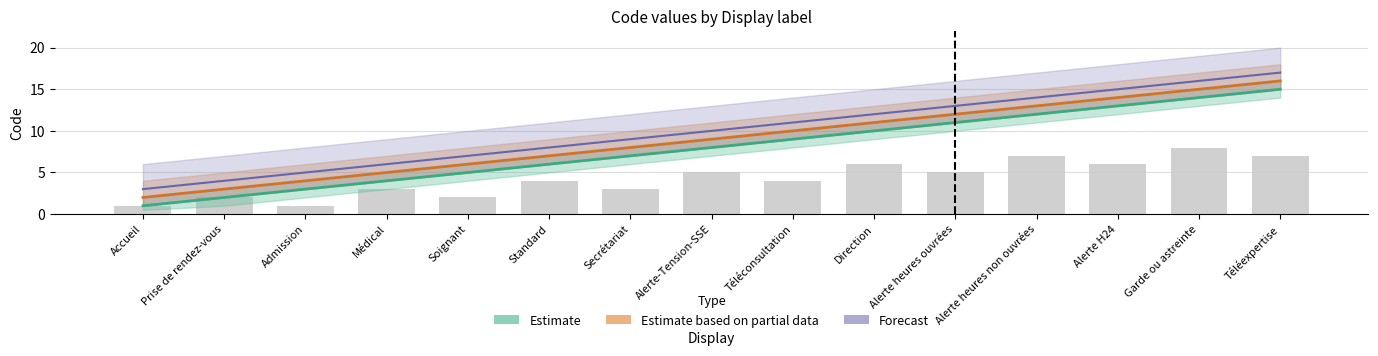

Reading left to right, what are all the values shown in this chart?

Estimate: Accueil=1	Prise de rendez-vous=2	Admission=3	Médical=4	Soignant=5	Standard=6	Secrétariat=7	Alerte-Tension-SSE=8	Téléconsultation=9	Direction=10	Alerte heures ouvrées=11	Alerte heures non ouvrées=12	Alerte H24=13	Garde ou astreinte=14	Téléexpertise=15
Estimate based on partial data: Accueil=2	Prise de rendez-vous=3	Admission=4	Médical=5	Soignant=6	Standard=7	Secrétariat=8	Alerte-Tension-SSE=9	Téléconsultation=10	Direction=11	Alerte heures ouvrées=12	Alerte heures non ouvrées=13	Alerte H24=14	Garde ou astreinte=15	Téléexpertise=16
Forecast: Accueil=3	Prise de rendez-vous=4	Admission=5	Médical=6	Soignant=7	Standard=8	Secrétariat=9	Alerte-Tension-SSE=10	Téléconsultation=11	Direction=12	Alerte heures ouvrées=13	Alerte heures non ouvrées=14	Alerte H24=15	Garde ou astreinte=16	Téléexpertise=17